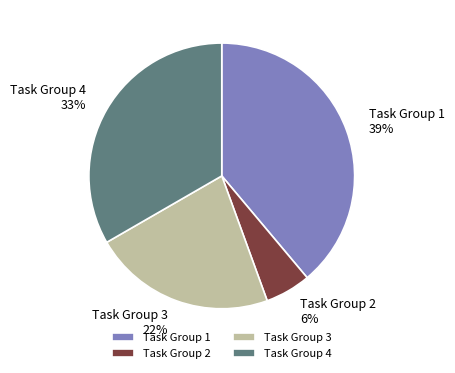

To the nearest percent, what percentage of the pie is Task Group 1?

39%